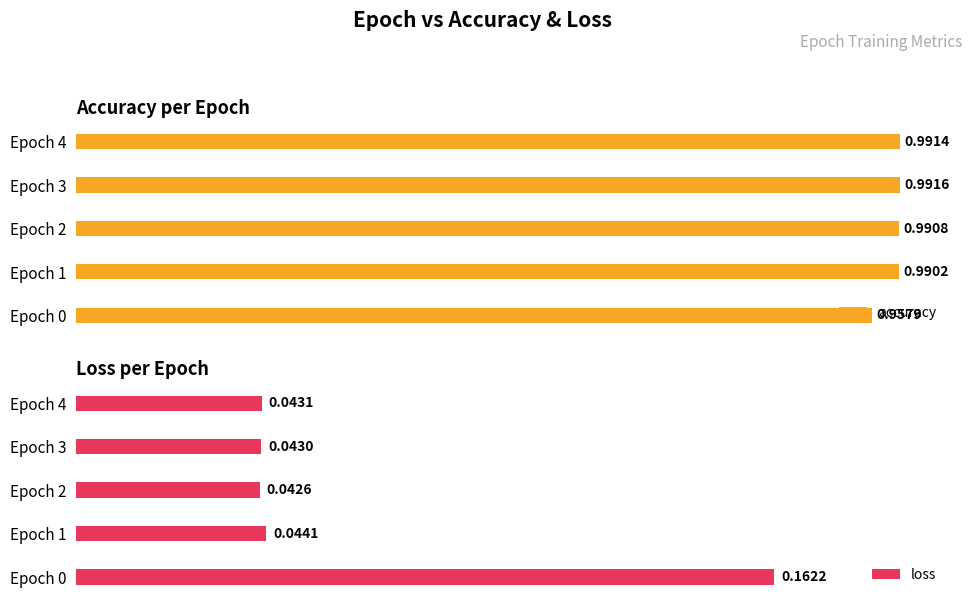

How many accuracy values are between 0 and 1?

5